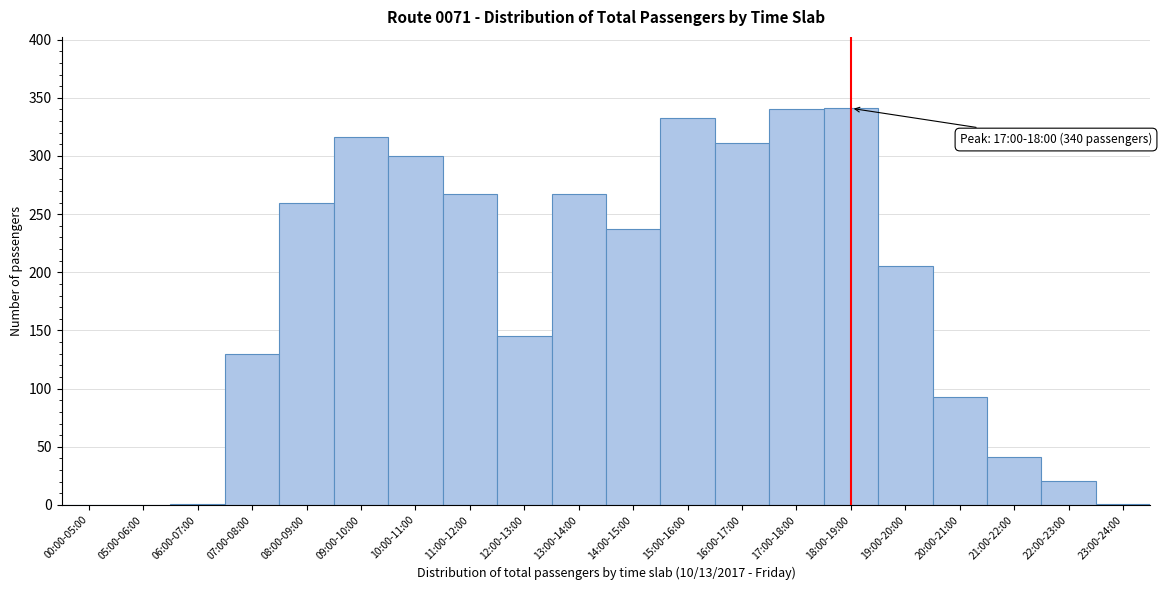

The chart shows a value of 470 at 17:00-18:00. True or false?

False